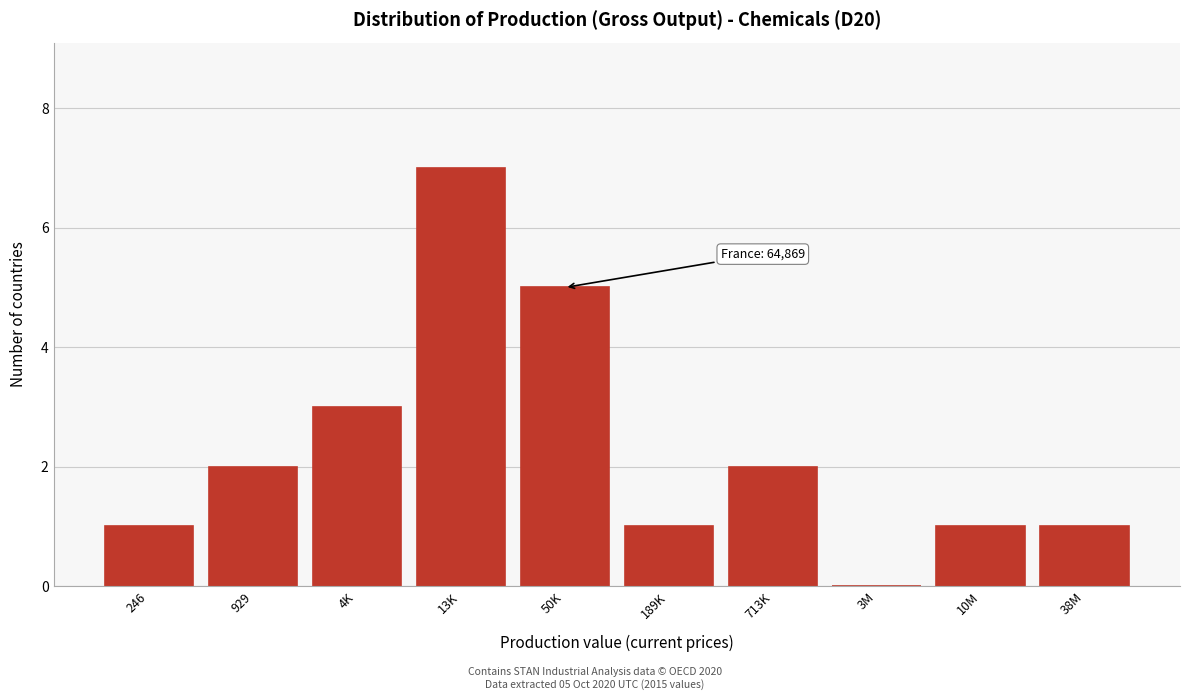

Reading left to right, what are all the values shown in this chart?

246=1	929=2	4K=3	13K=7	50K=5	189K=1	713K=2	3M=0	10M=1	38M=1